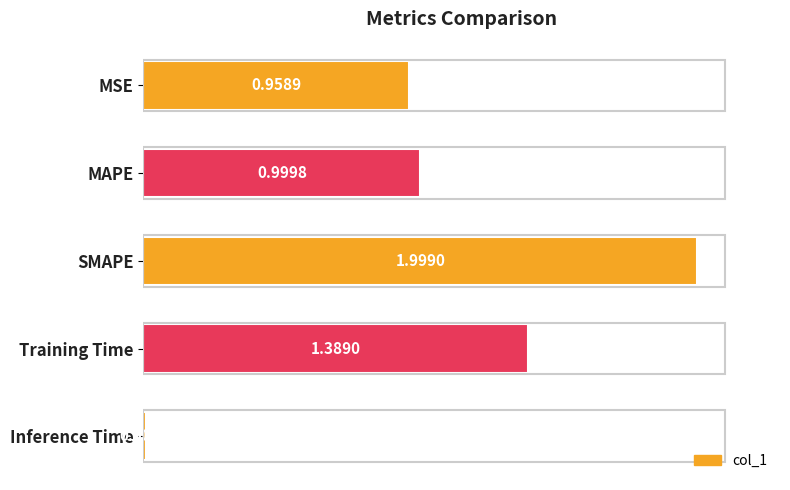

List the labels in order of value, largest first.

SMAPE, Training Time, MAPE, MSE, Inference Time